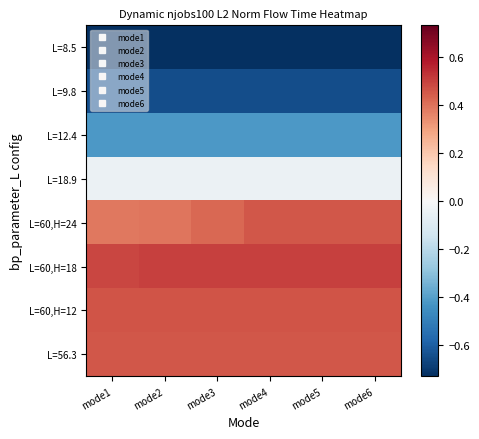

Reading left to right, what are all the values shown in this chart?

L=8.5: mode1=-0.7	mode2=-0.7	mode3=-0.7	mode4=-0.7	mode5=-0.7	mode6=-0.7
L=9.8: mode1=-0.6	mode2=-0.6	mode3=-0.6	mode4=-0.6	mode5=-0.6	mode6=-0.6
L=12.4: mode1=-0.4	mode2=-0.4	mode3=-0.4	mode4=-0.4	mode5=-0.4	mode6=-0.4
L=18.9: mode1=-0.0	mode2=-0.0	mode3=-0.0	mode4=-0.0	mode5=-0.0	mode6=-0.0
L=60,H=24: mode1=0.4	mode2=0.4	mode3=0.4	mode4=0.5	mode5=0.5	mode6=0.5
L=60,H=18: mode1=0.5	mode2=0.5	mode3=0.5	mode4=0.5	mode5=0.5	mode6=0.5
L=60,H=12: mode1=0.5	mode2=0.5	mode3=0.5	mode4=0.5	mode5=0.5	mode6=0.5
L=56.3: mode1=0.5	mode2=0.5	mode3=0.5	mode4=0.5	mode5=0.5	mode6=0.5